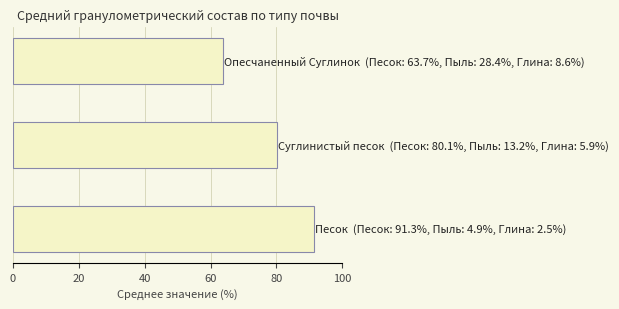

What is the difference between the maximum and second lowest values?

11.2